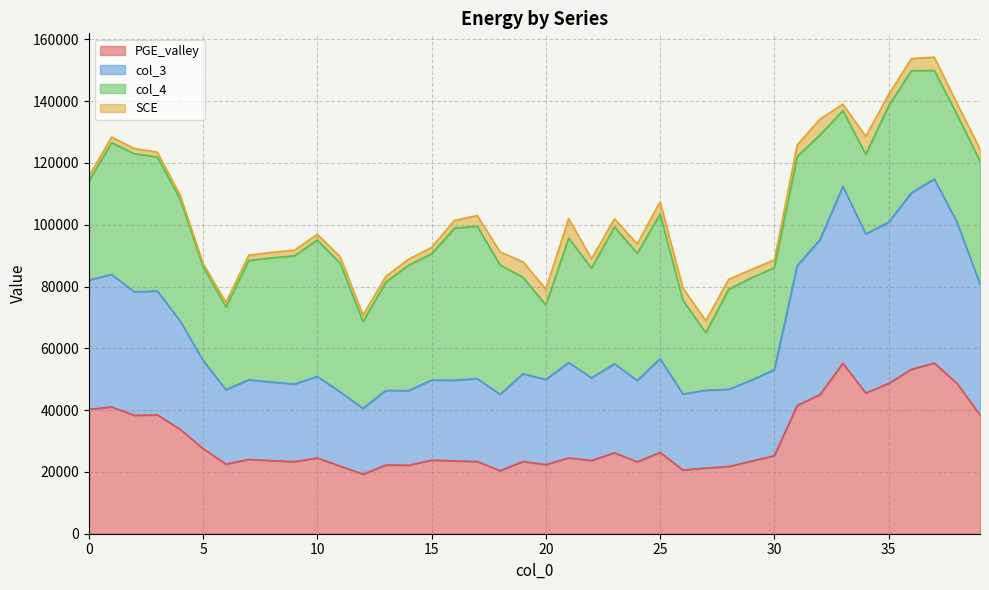

What is the lowest value of the PGE_valley series?

19248.0